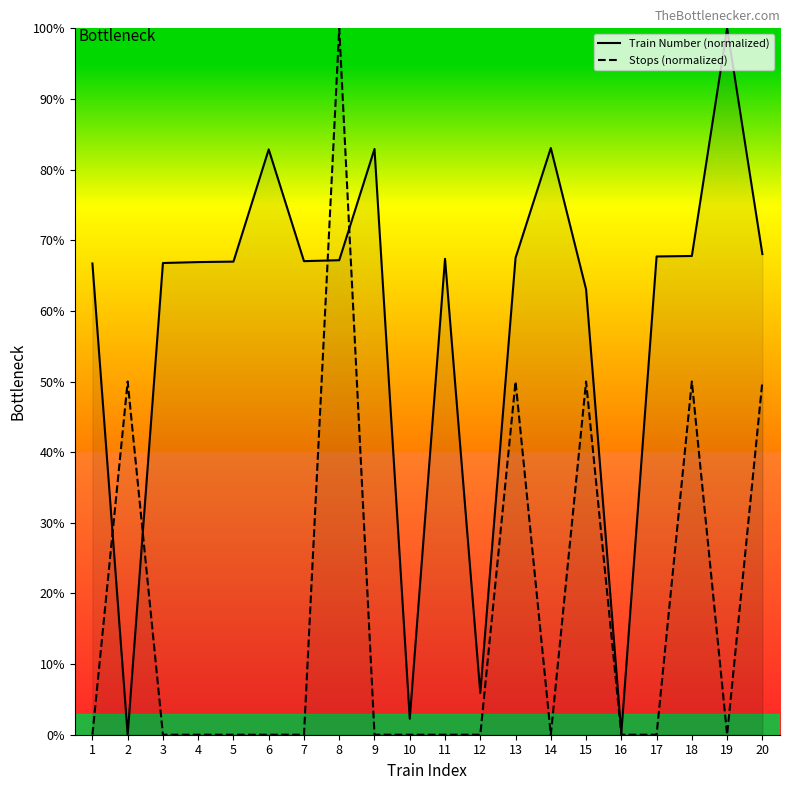

Rank the series by their average value, from highest to lowest.

Train Number (normalized), Stops (normalized)